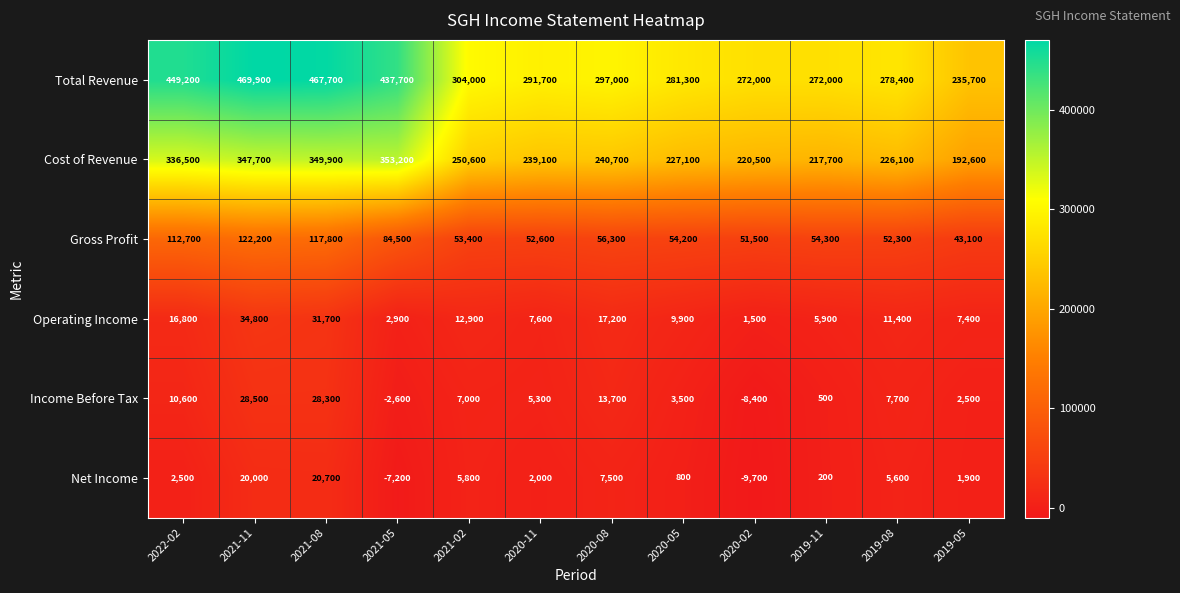

Where is Income Before Tax nearest to the value 10050?

2022-02